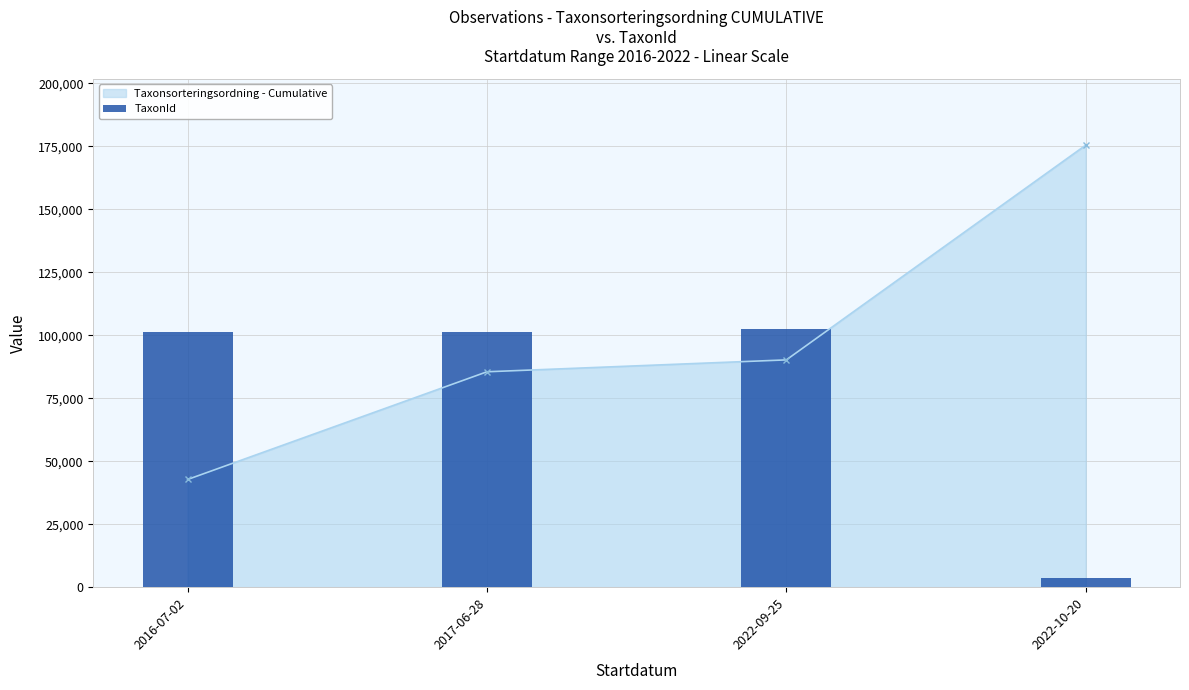

Rank the categories by value from lowest to highest.

2022-10-20, 2016-07-02, 2017-06-28, 2022-09-25